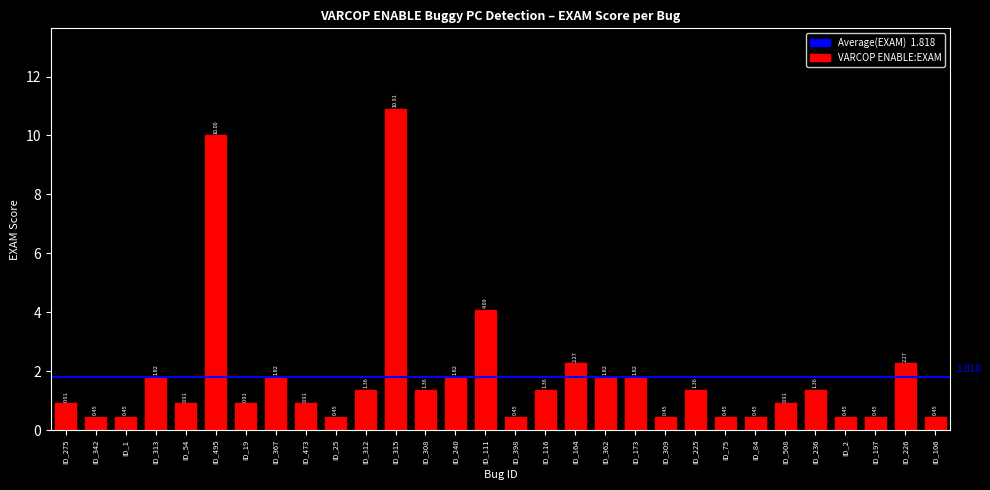

How many distinct data groups are displayed?

1